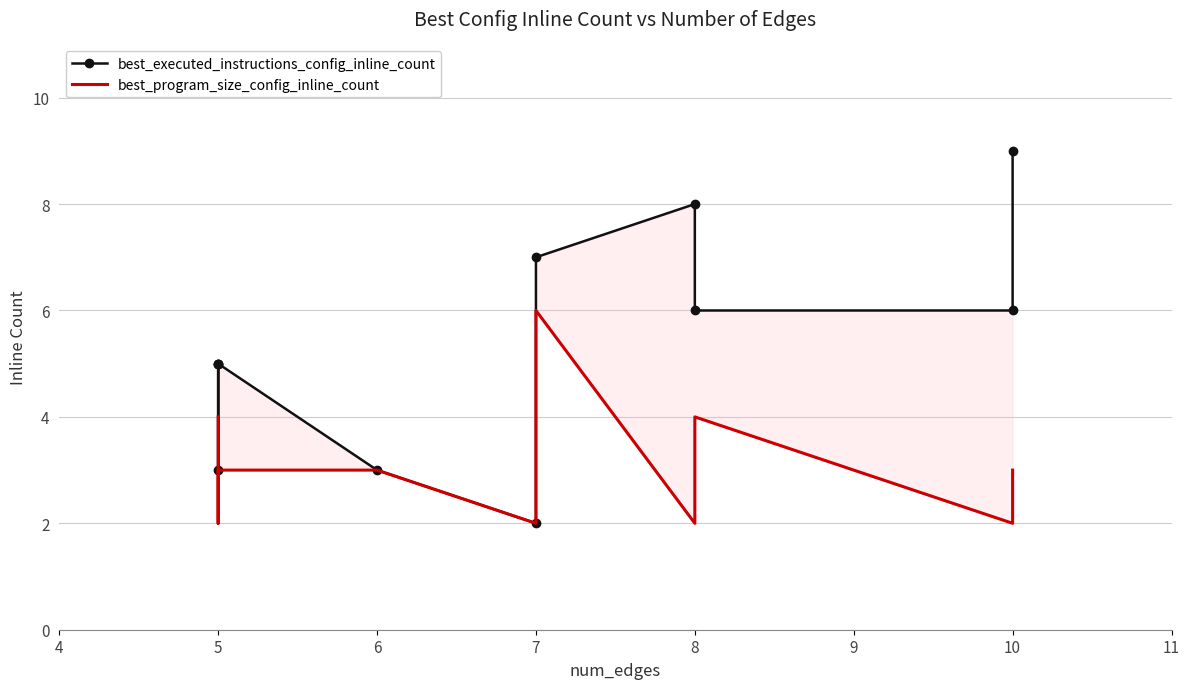

At how many categories does at least one series exceed 8?

1